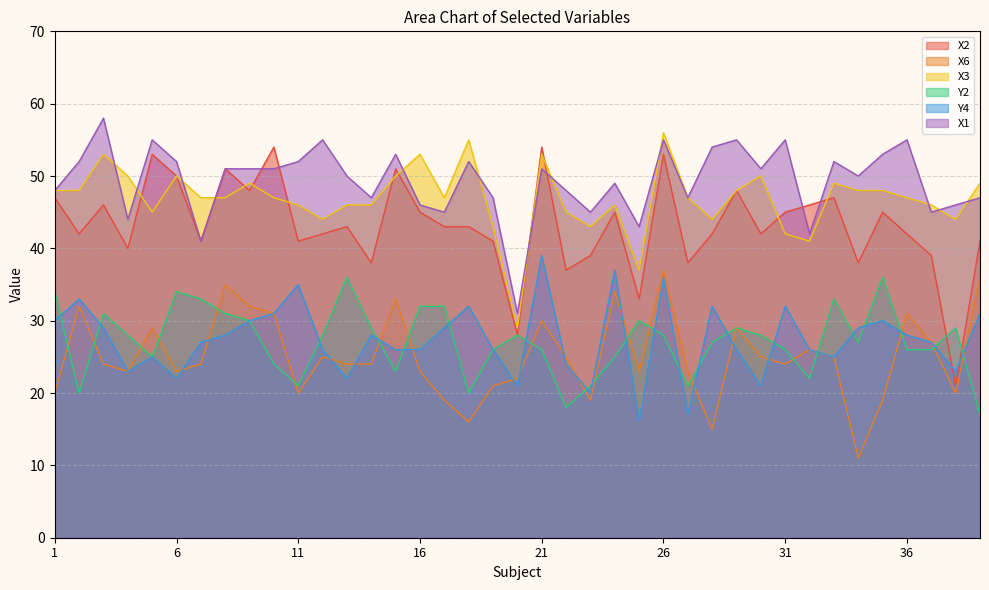

Where is the first local maximum for Y2?

3